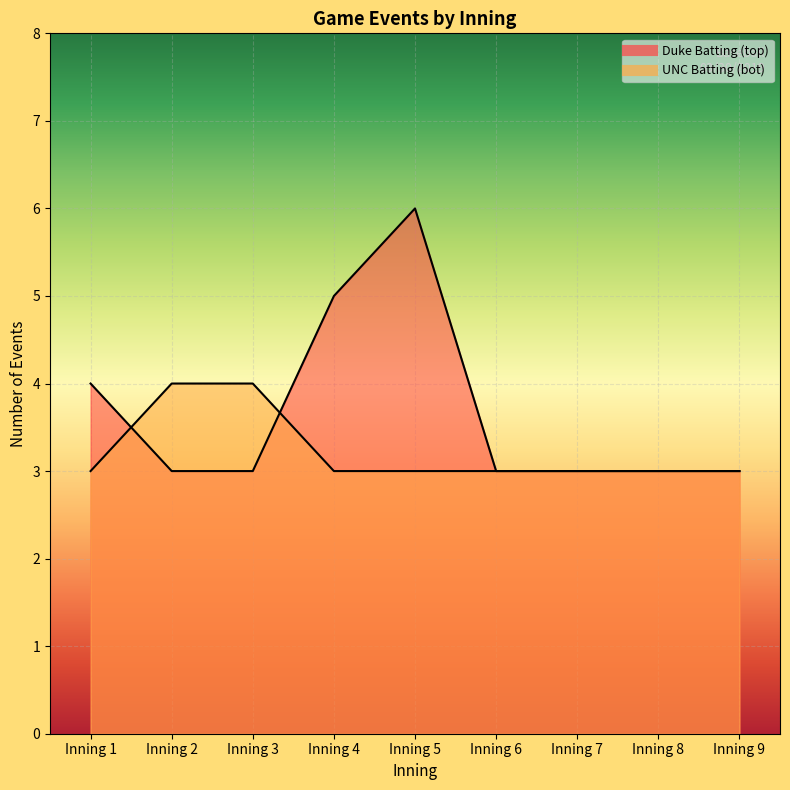

What is the total value across all series at Inning 4?

8